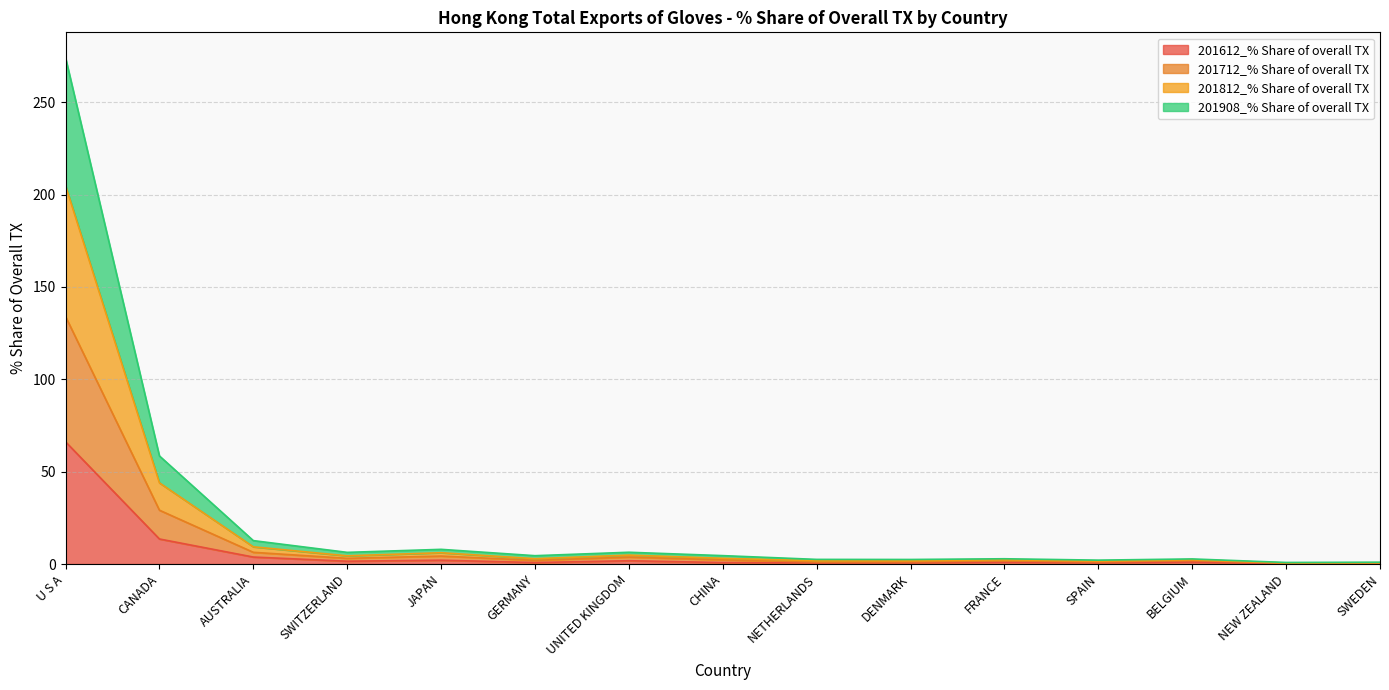

How many categories are shown in the chart?

15